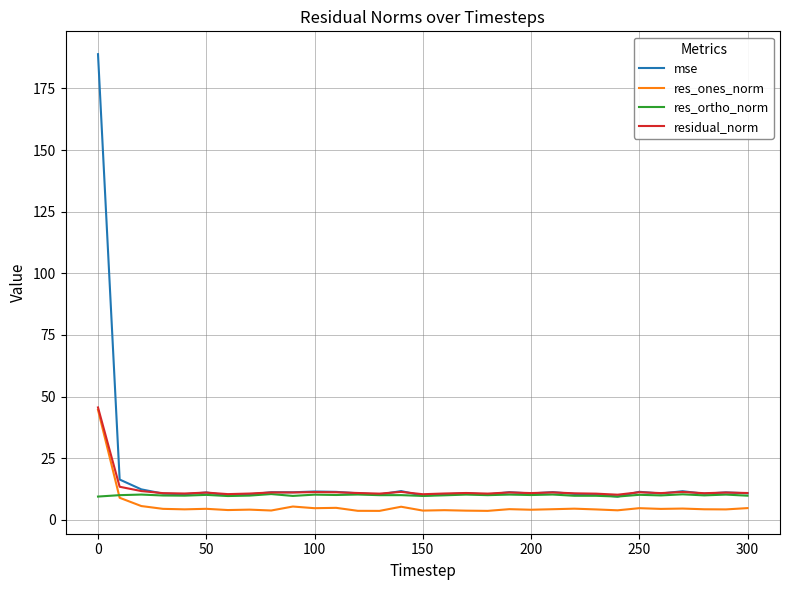

What is the lowest value of the residual_norm series?

10.2